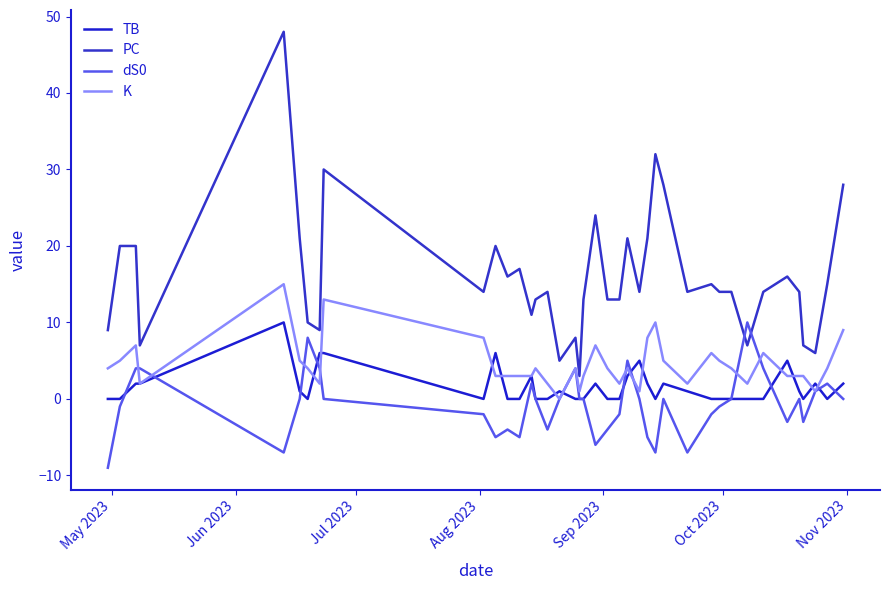

How many lines are shown in the chart?

4